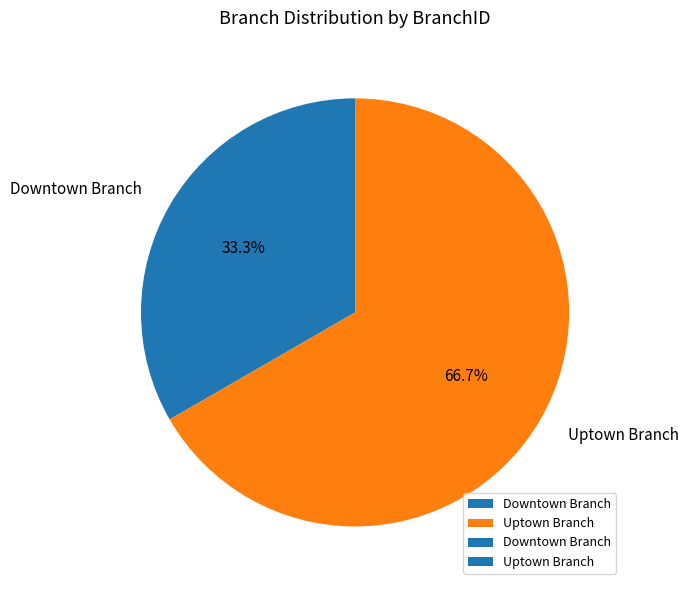

Rank the categories by value from lowest to highest.

Downtown Branch, Uptown Branch